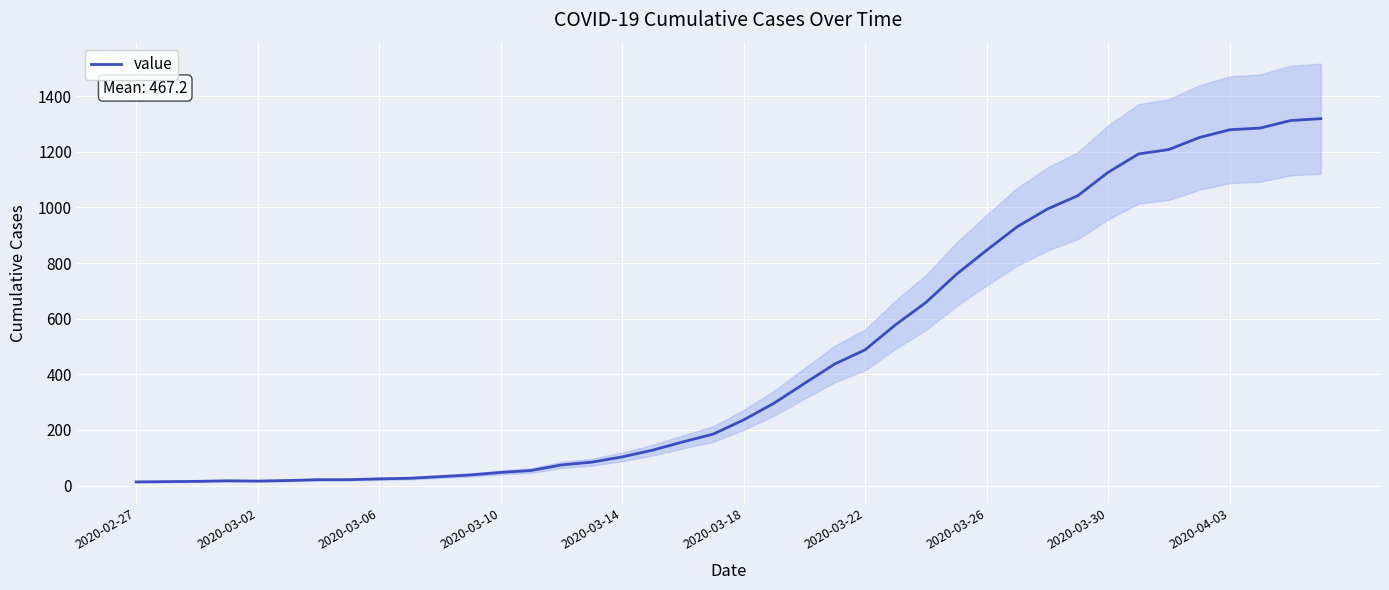

What is the maximum value shown in the chart?

1319